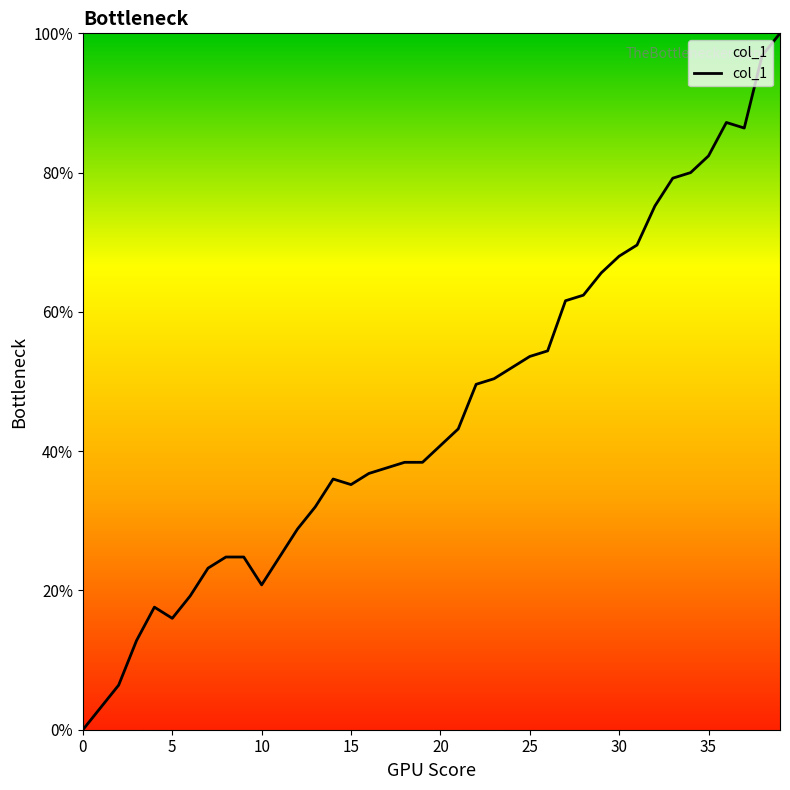

True or false: the data has more than 0 interior local peaks.

True